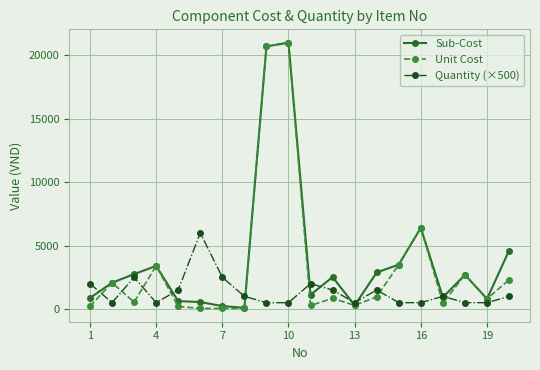

Rank the series by their average value, from lowest to highest.

Quantity (×500), Unit Cost, Sub-Cost